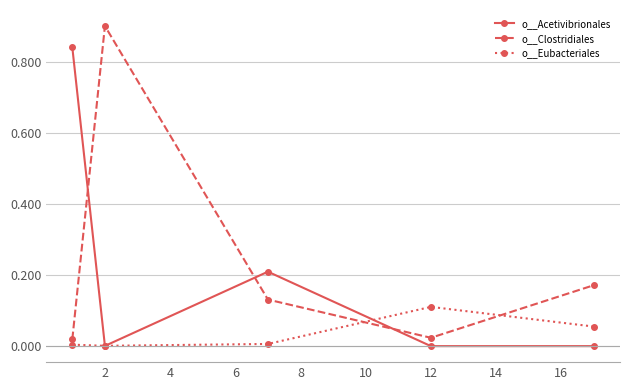

What is the greatest value displayed?

0.9